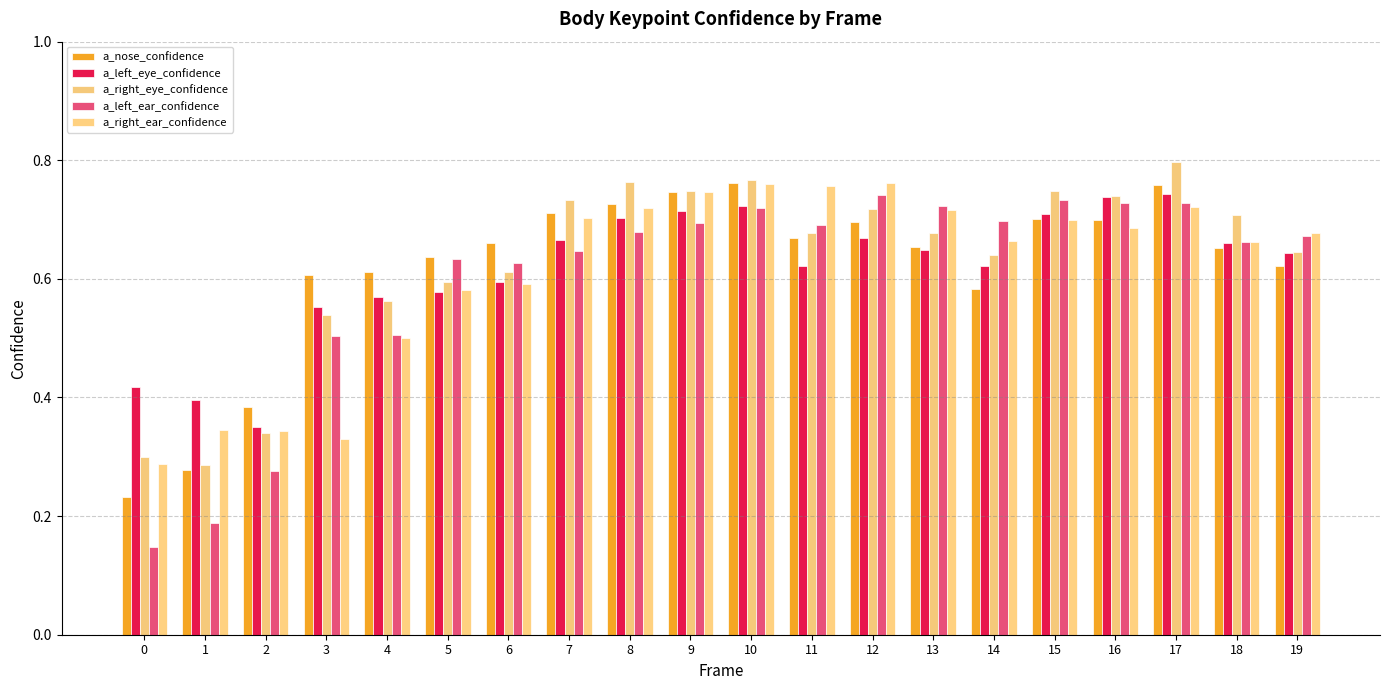

The value of a_nose_confidence at 16 is 0.2. True or false?

False